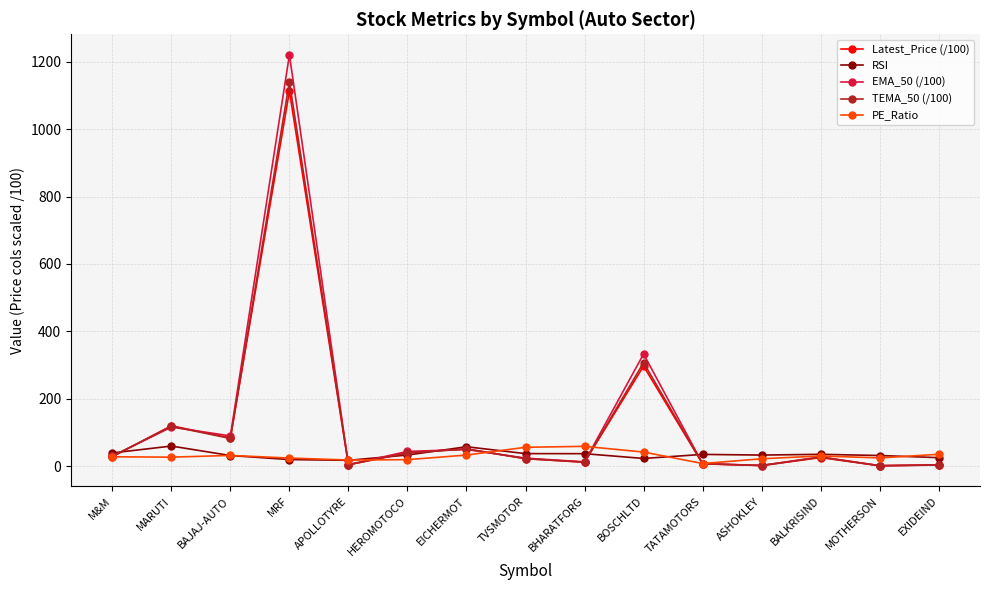

What are all the series names shown in the legend?

Latest_Price (/100), RSI, EMA_50 (/100), TEMA_50 (/100), PE_Ratio